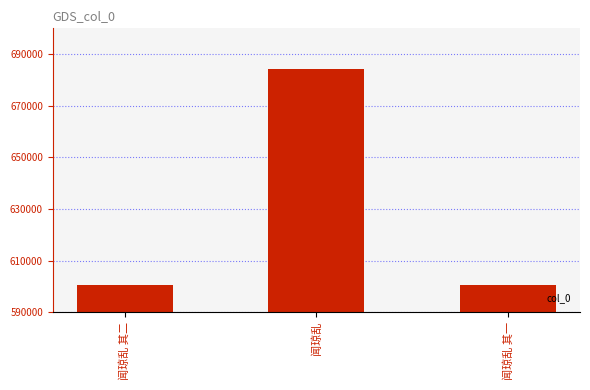

What is the difference between the values at 闻琼乱 and 闻琼乱 其二?

83713